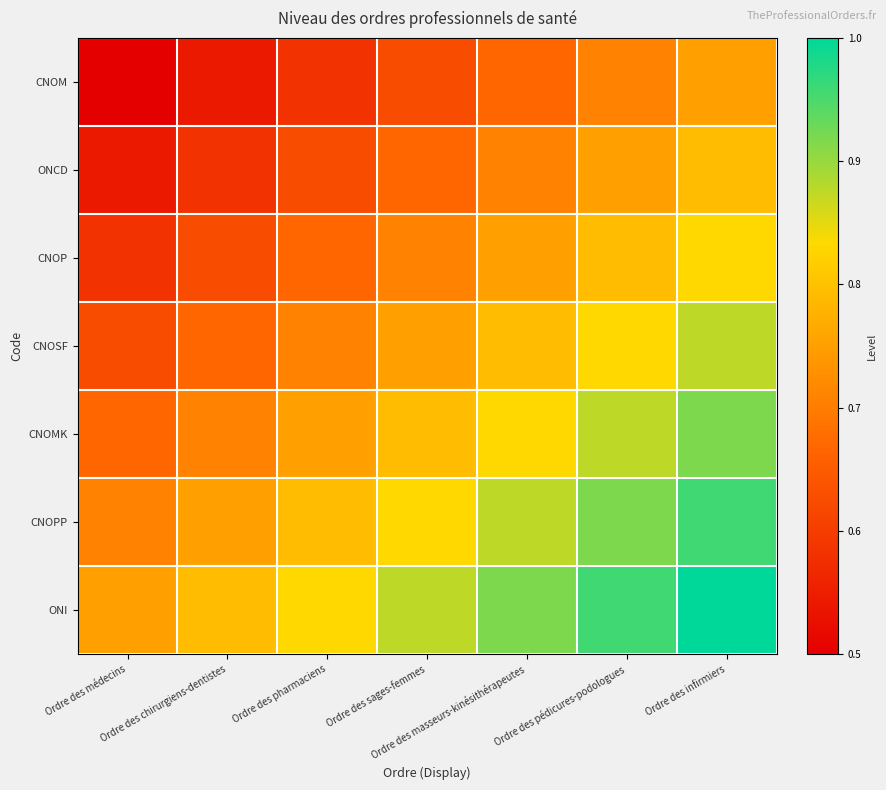

List the series in order of their peak value, highest first.

ONI, CNOPP, CNOMK, CNOSF, CNOP, ONCD, CNOM